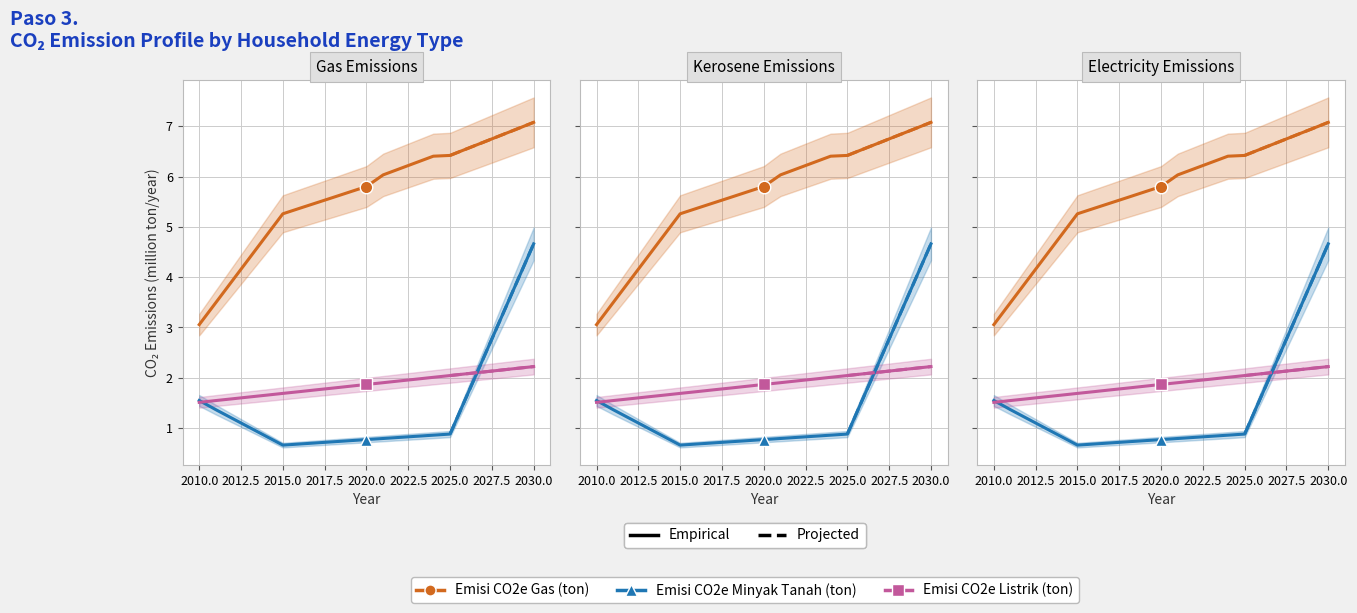

Is the value of Emisi CO2e Gas (ton) at 13 greater than the value of Emisi CO2e Minyak Tanah (ton) at 17?

Yes